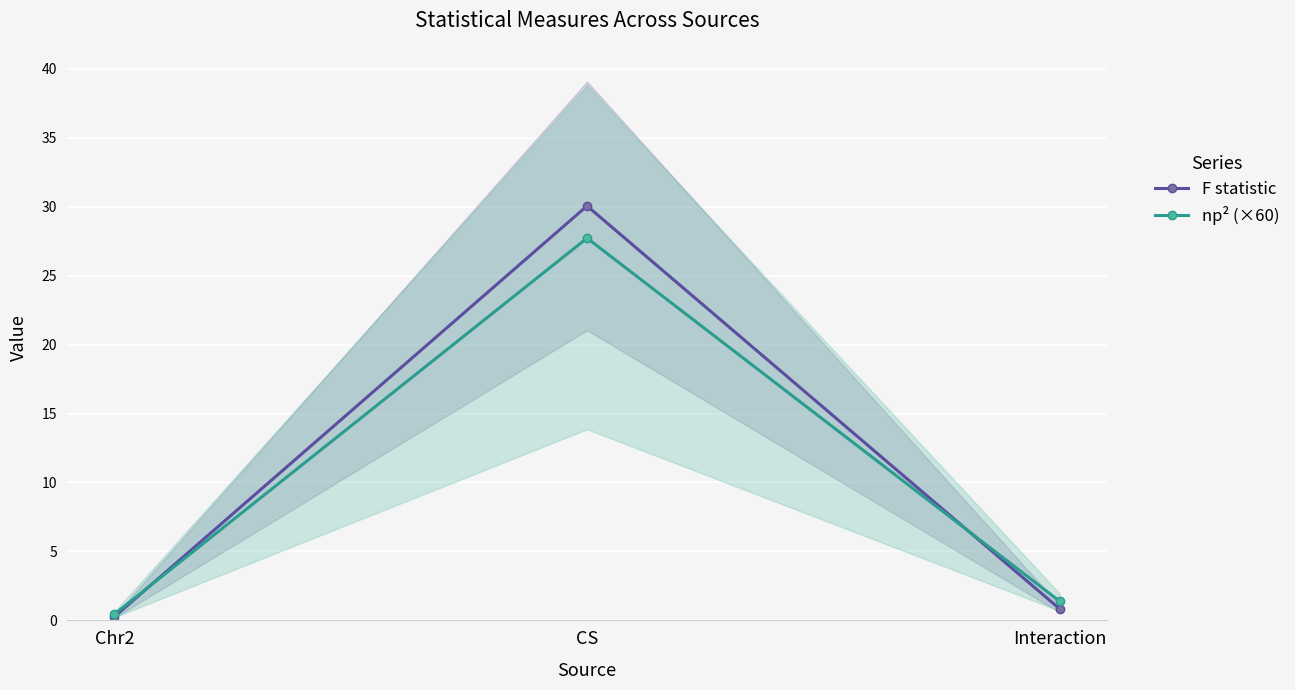

At which label does F statistic reach its minimum?

Chr2